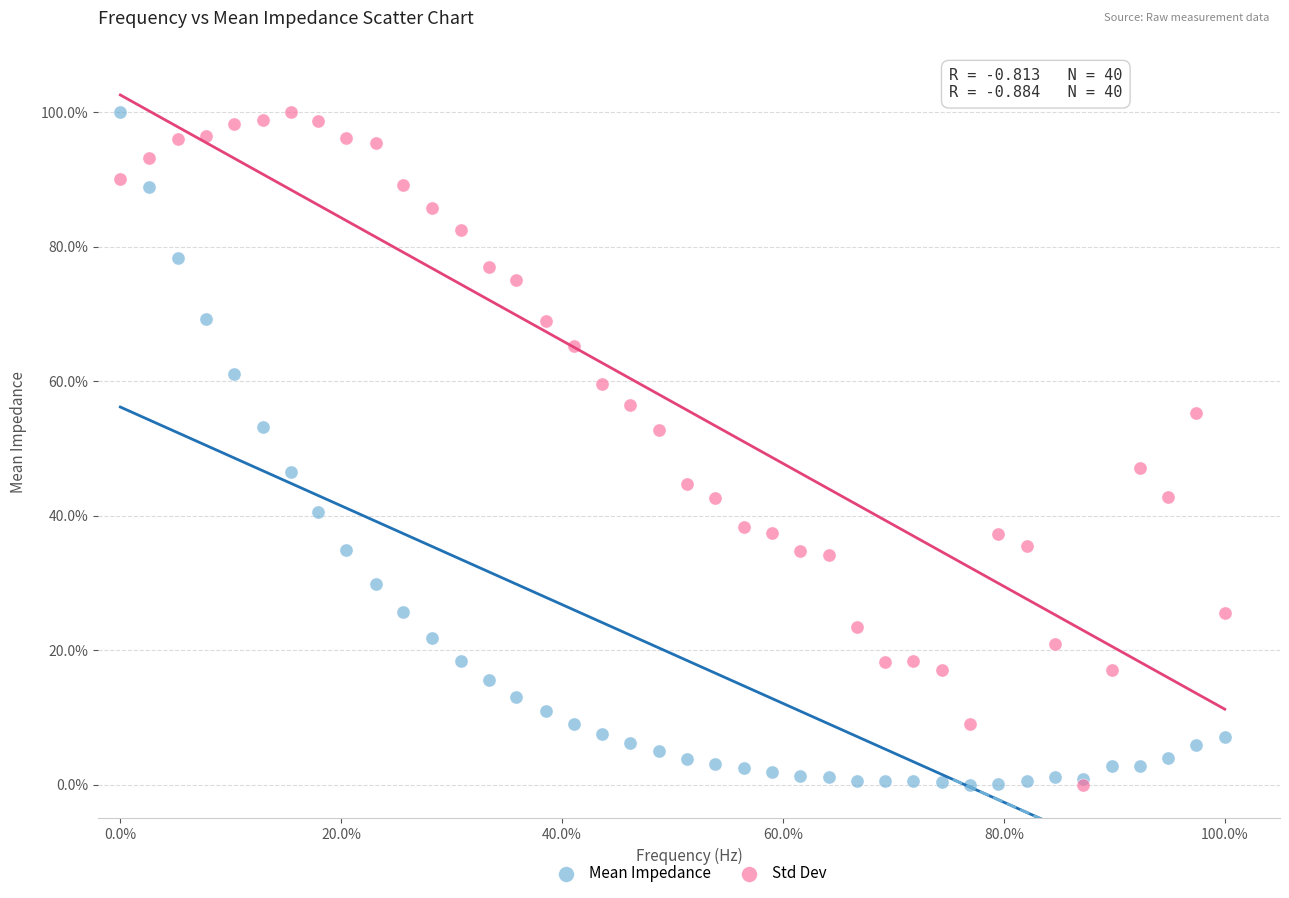

What are all the series names shown in the legend?

Mean Impedance, Std Dev